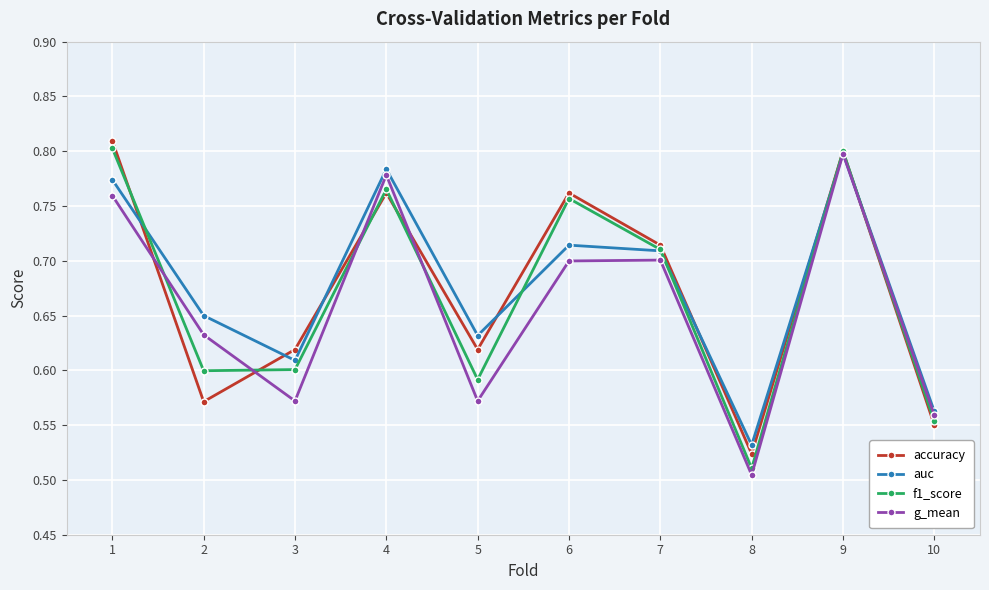

How many interior local peaks does the accuracy series have?

3